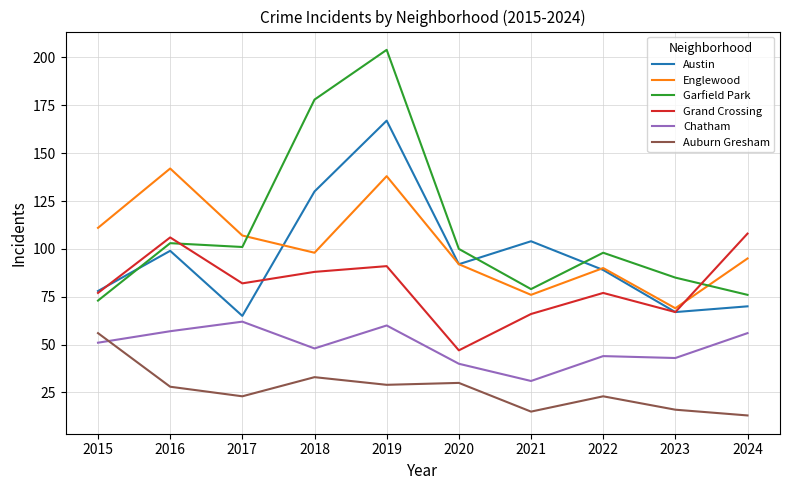

Reading left to right, extract all data points from this chart.

Austin: 78	99	65	130	167	92	104	89	67	70
Englewood: 111	142	107	98	138	92	76	90	69	95
Garfield Park: 73	103	101	178	204	100	79	98	85	76
Grand Crossing: 77	106	82	88	91	47	66	77	67	108
Chatham: 51	57	62	48	60	40	31	44	43	56
Auburn Gresham: 56	28	23	33	29	30	15	23	16	13